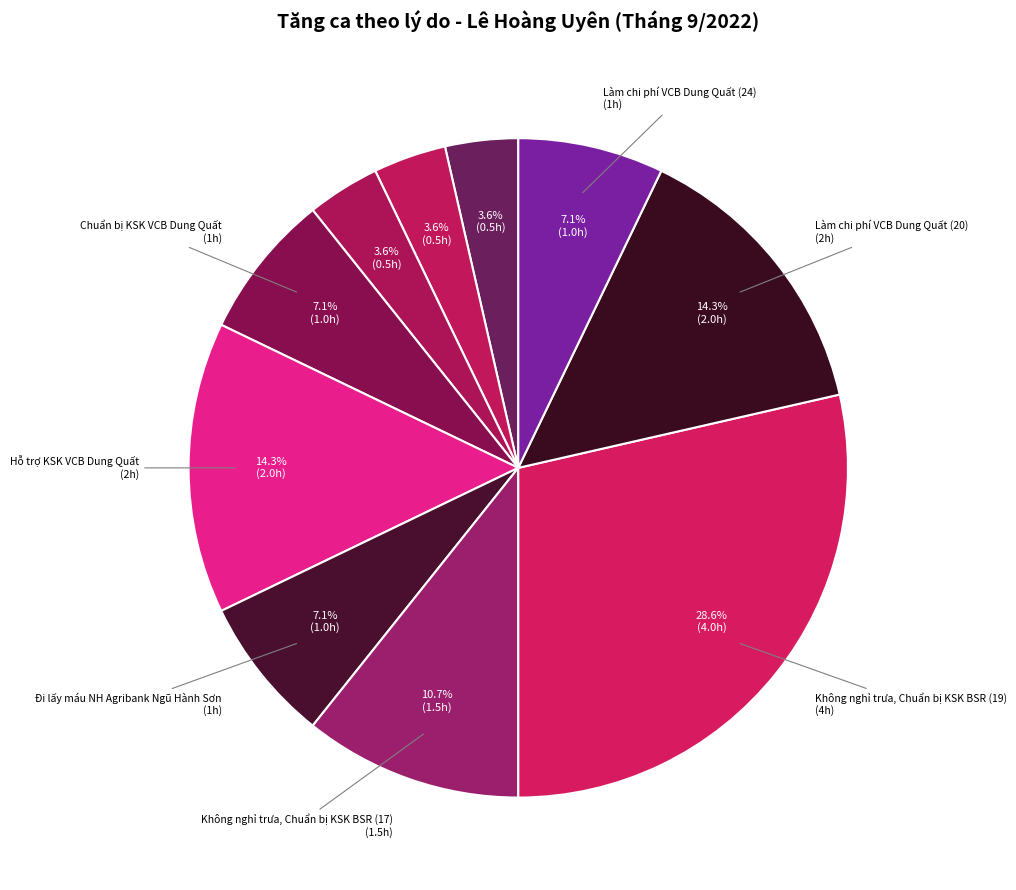

How many segments does this pie chart have?

10